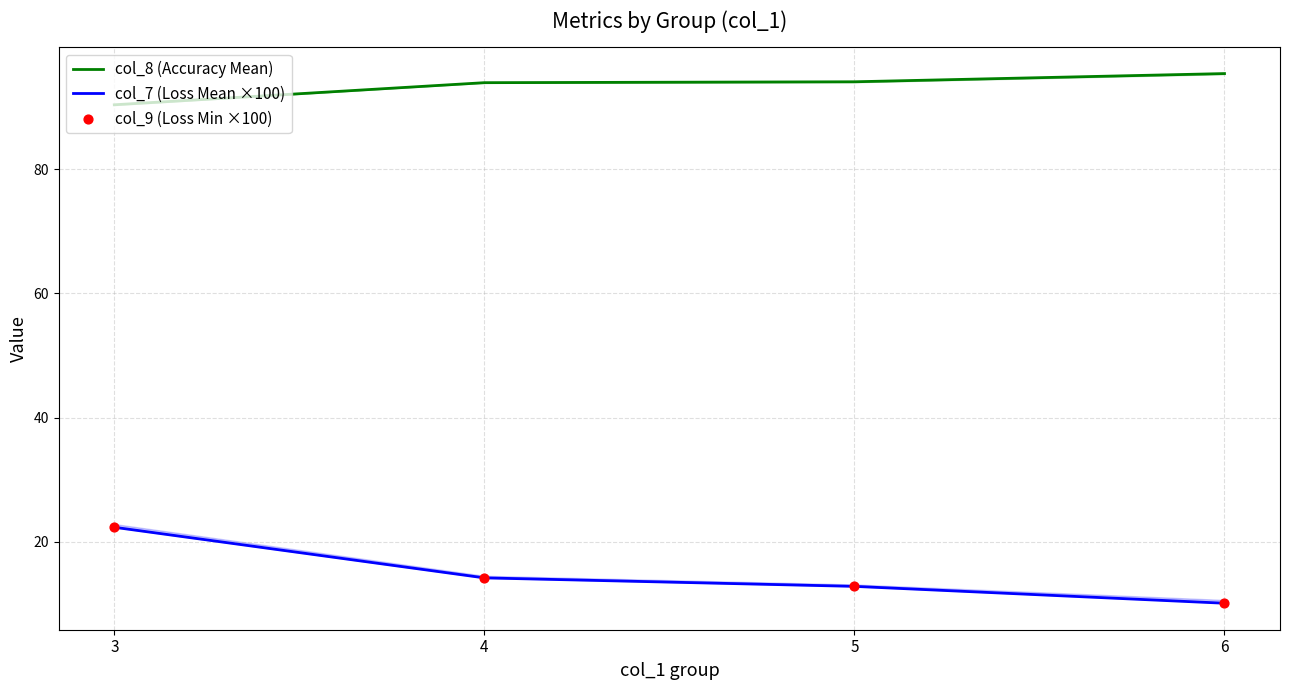

Which series contains the lowest Y value?

col_7 (Loss Mean ×100)